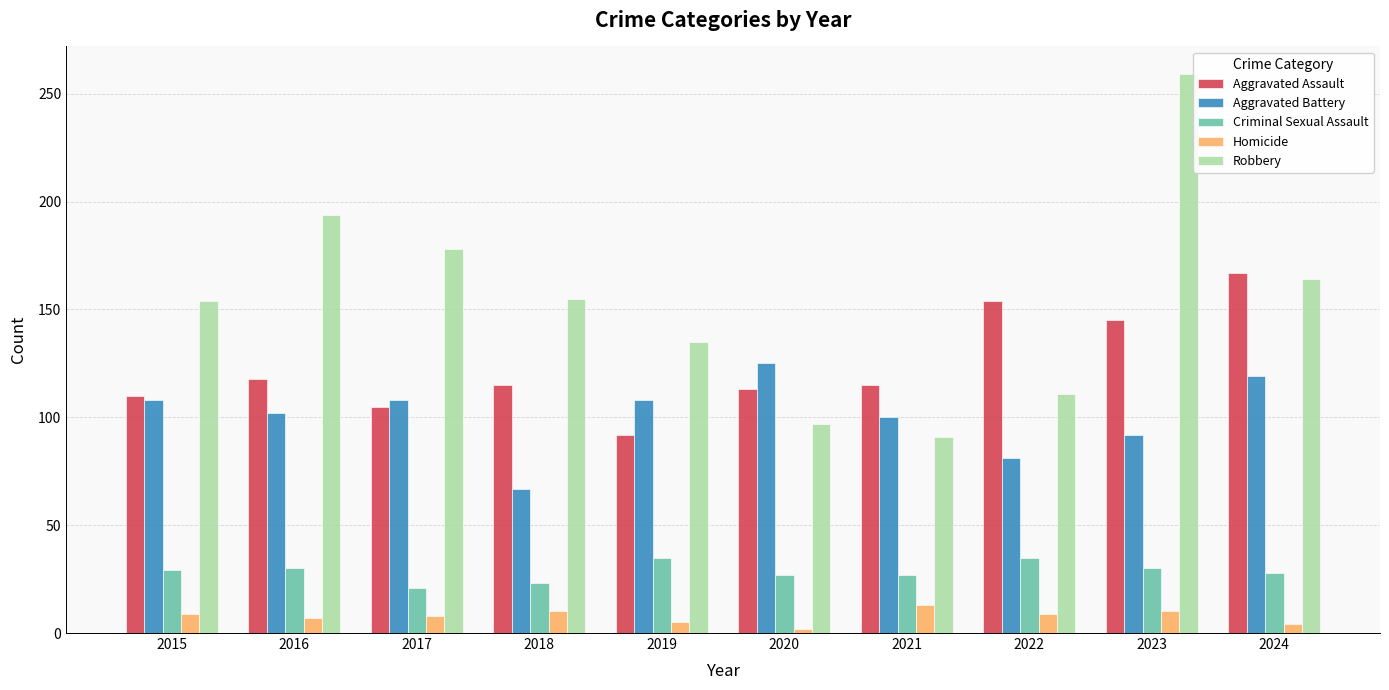

At which label is Robbery closest to 175?

2017